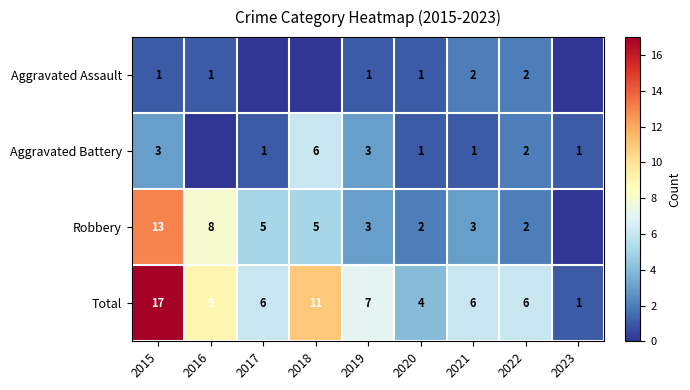

Rank the series at 2021 from highest to lowest value.

Total, Robbery, Aggravated Assault, Aggravated Battery